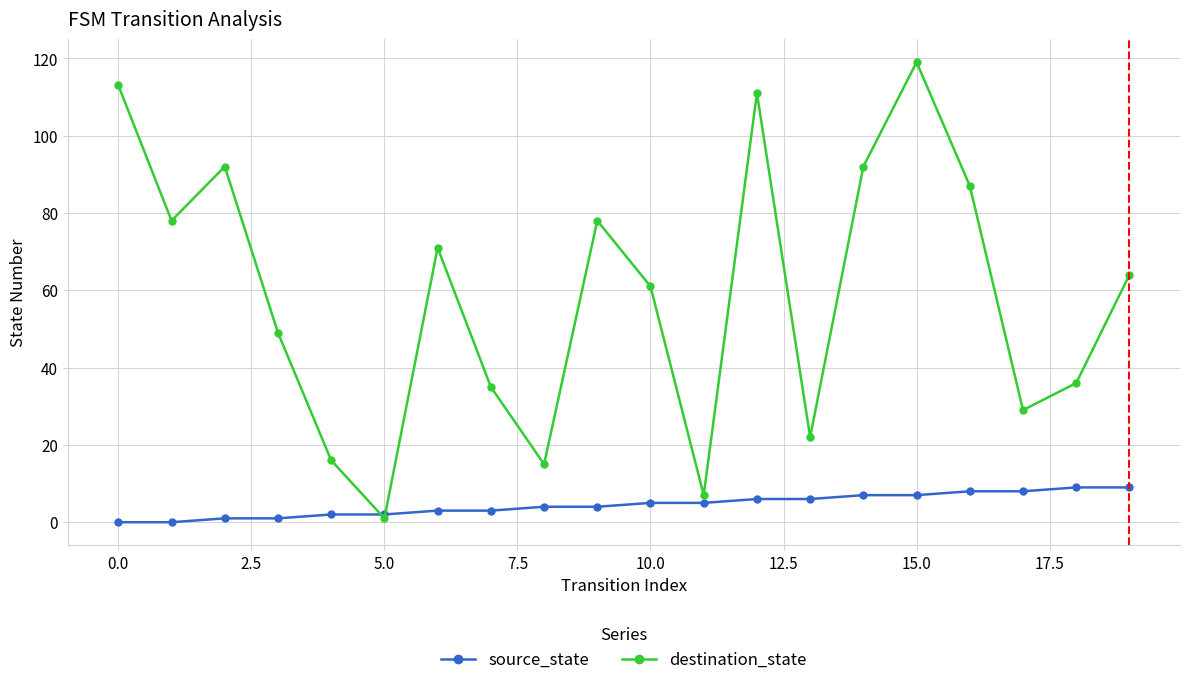

How many times do destination_state and source_state cross each other?

2